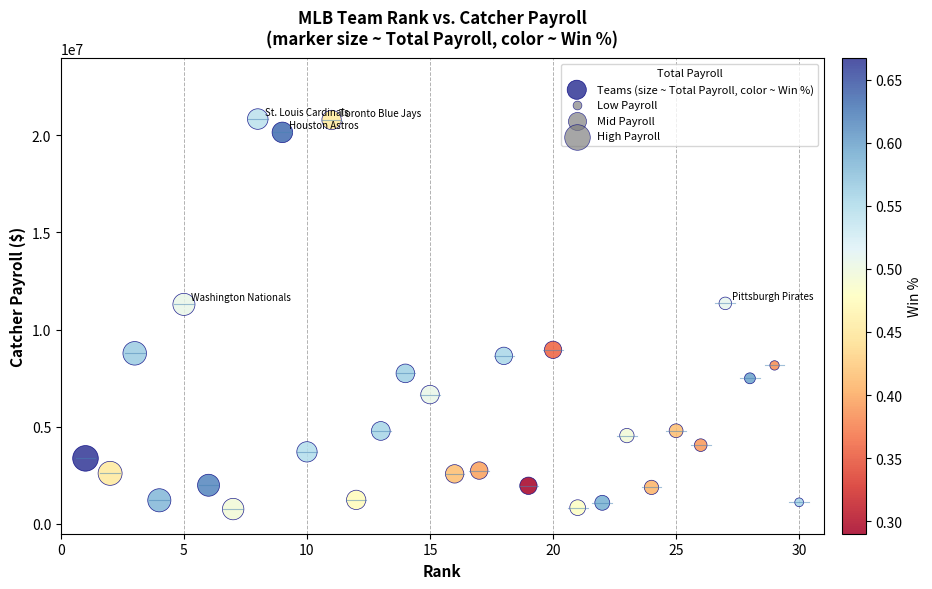

What is the range of X values (max minus min)?

29